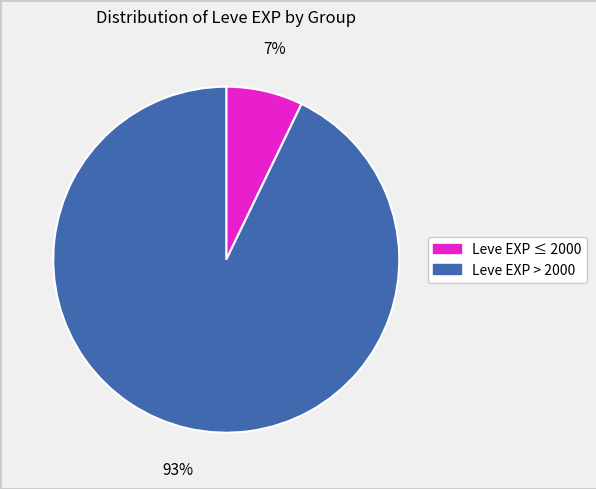

To the nearest percent, what is the average slice percentage?

50%